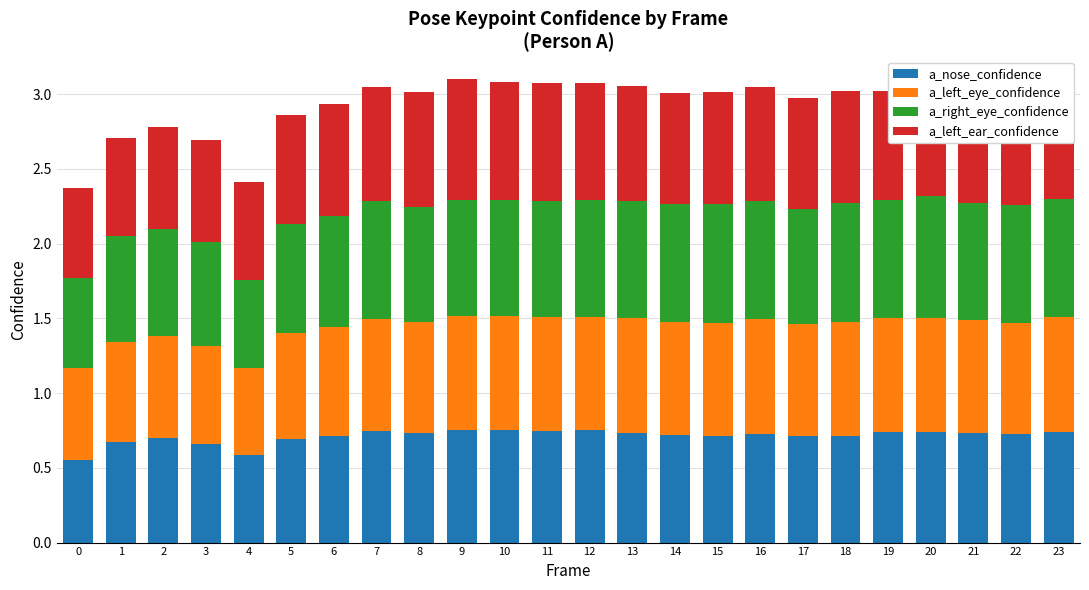

True or false: a_nose_confidence has a value of 0.5 at 7.

False